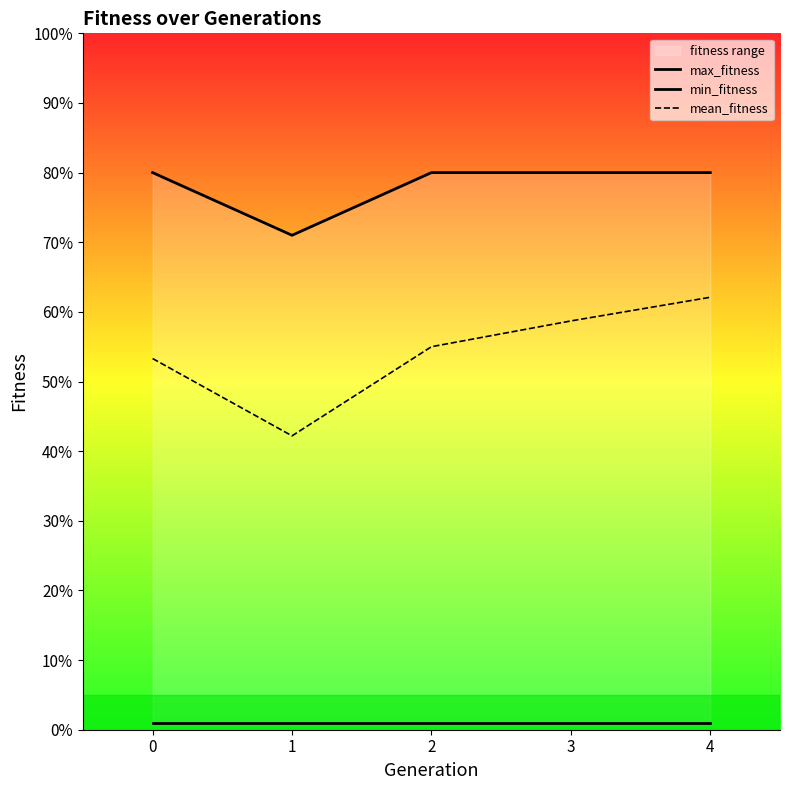

What are all the series names shown in the legend?

max_fitness, min_fitness, mean_fitness